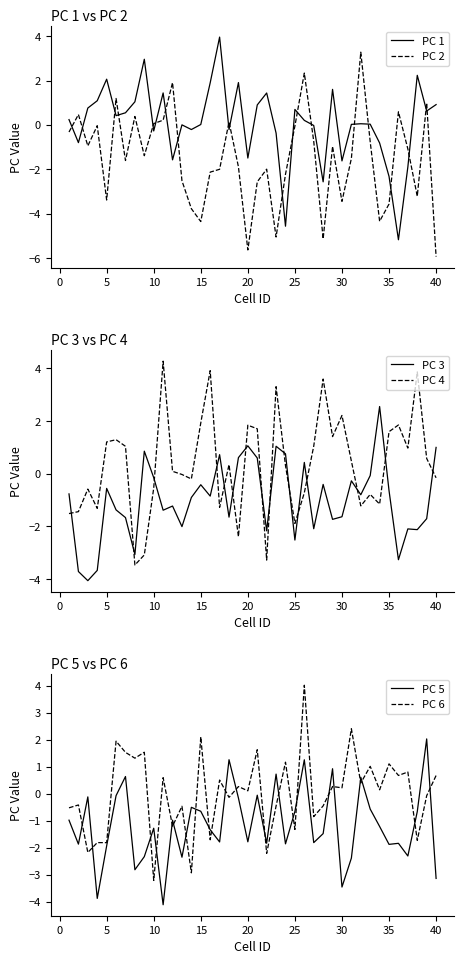

What is the highest value of the PC 2 series?

3.3